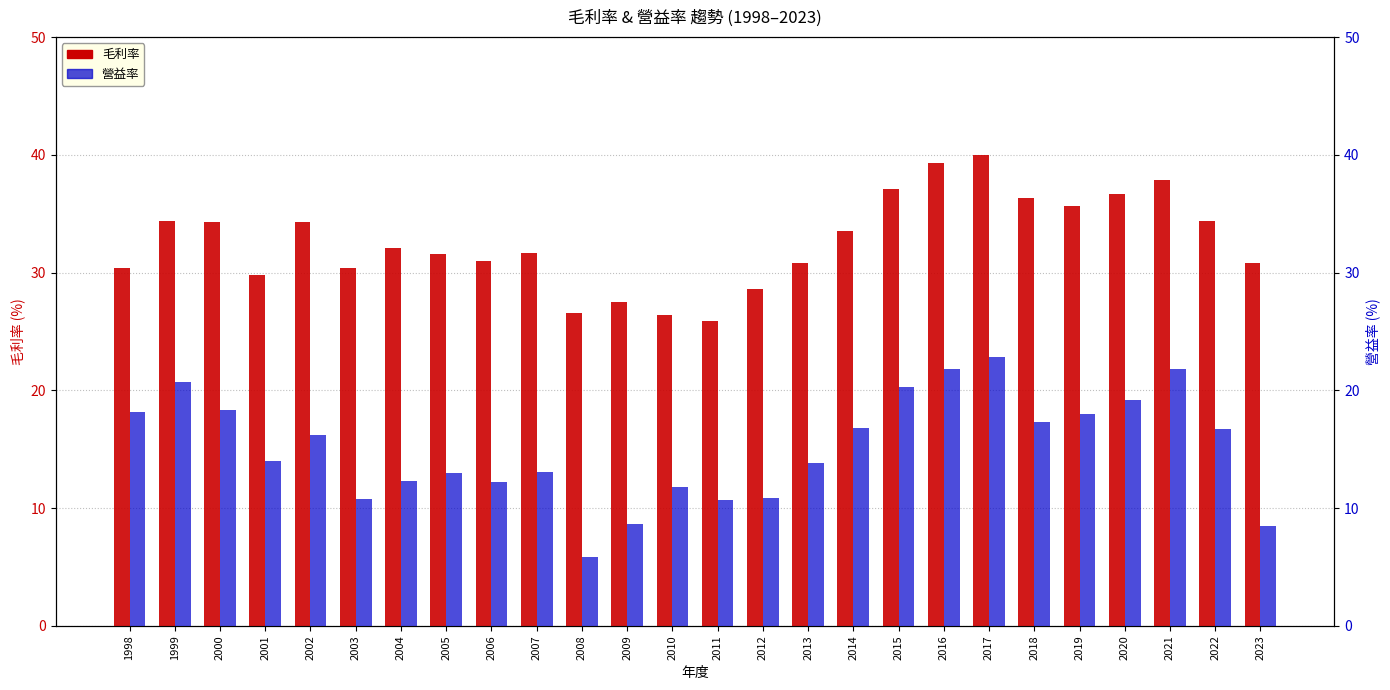

At which category is the sum across all series the highest?

2017